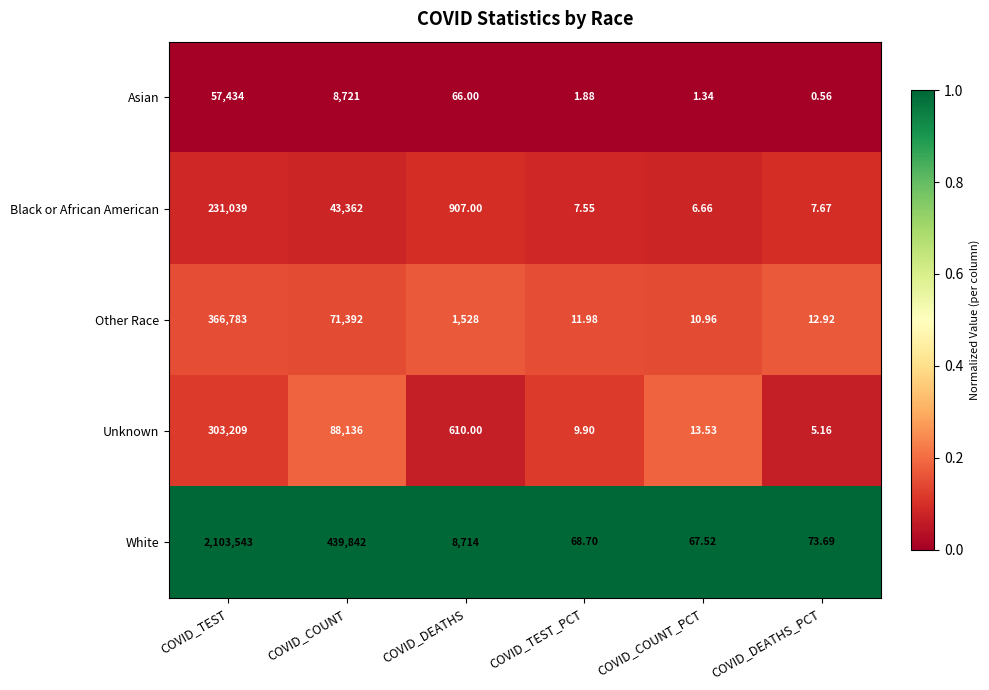

Which category has the highest value across all series?

COVID_TEST